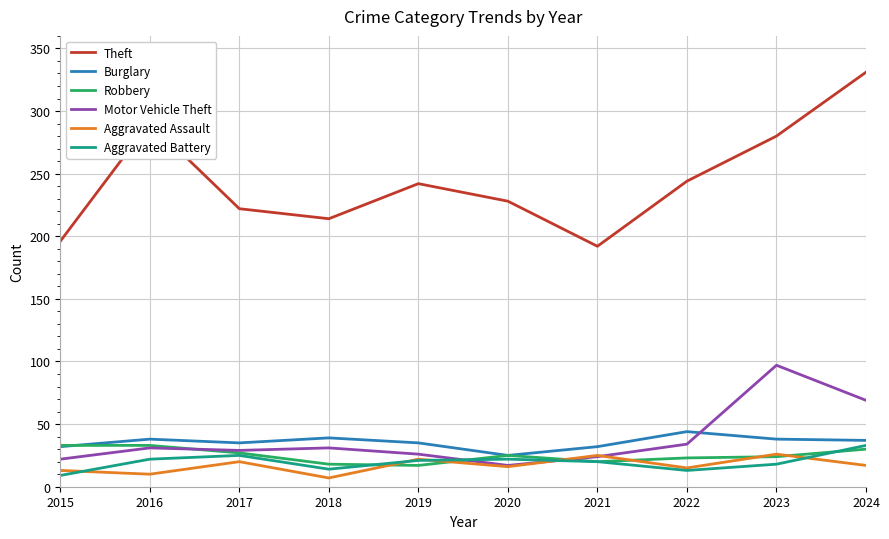

The Aggravated Battery series shows 12 at 2017. True or false?

False